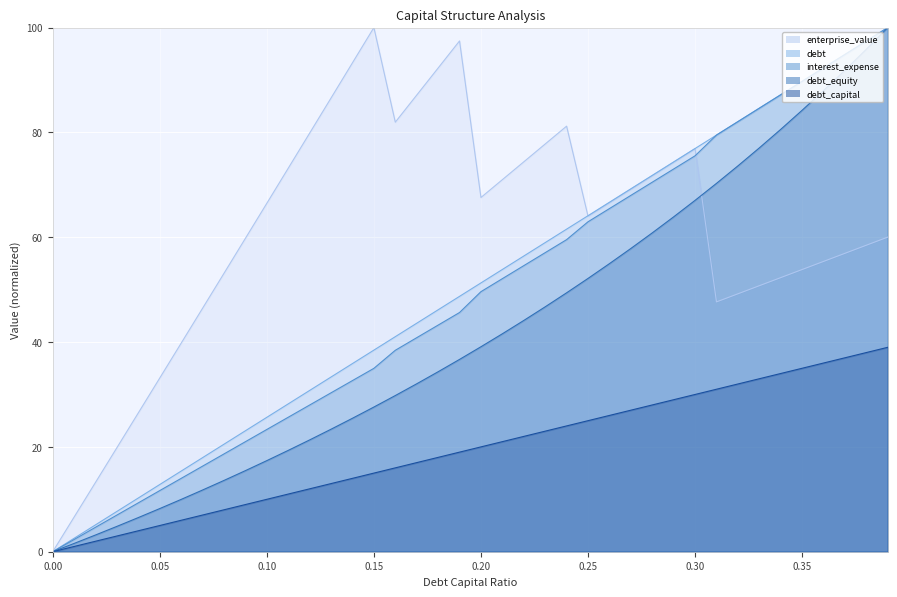

Read the debt value at 0.07.

7.0